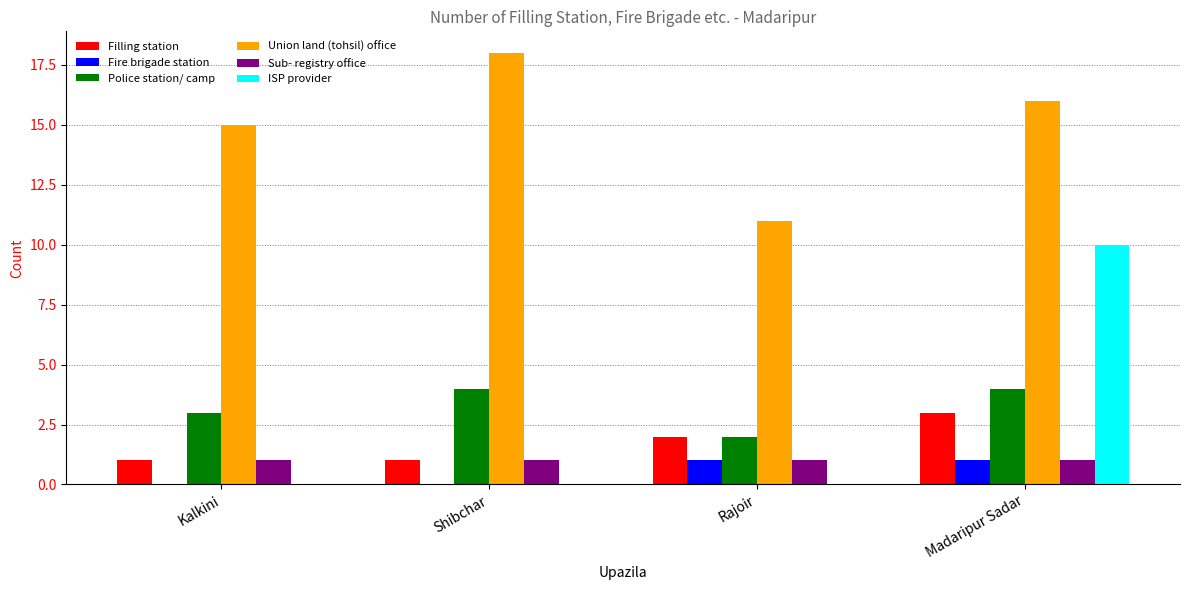

What is the total value across all series at Kalkini?

20